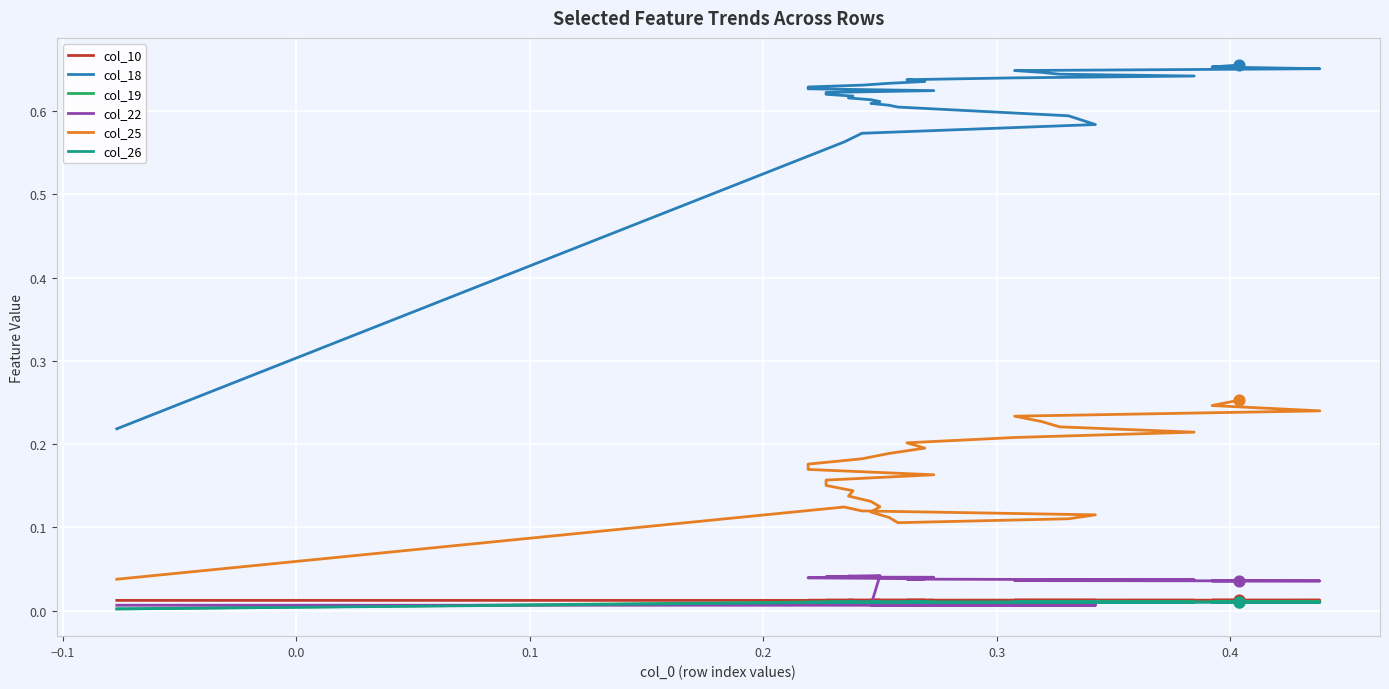

Which series has the largest Y range (max minus min)?

col_18